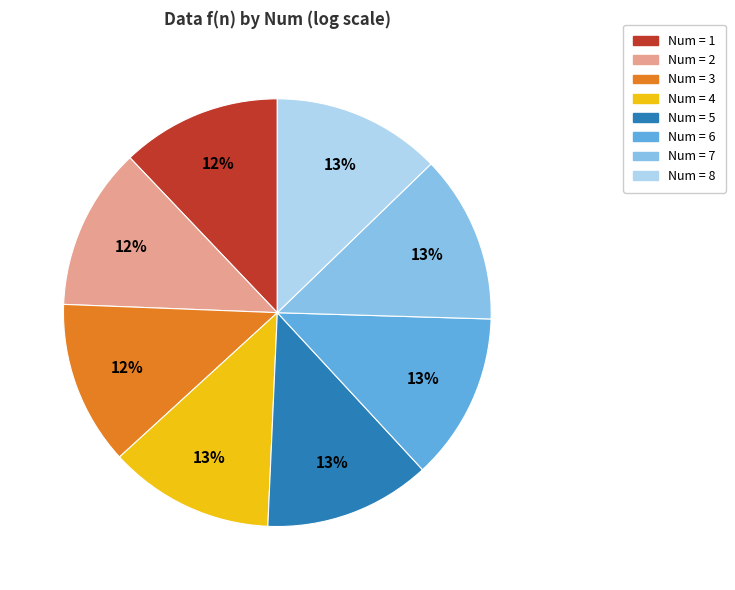

To the nearest percent, what is the average slice percentage?

12%